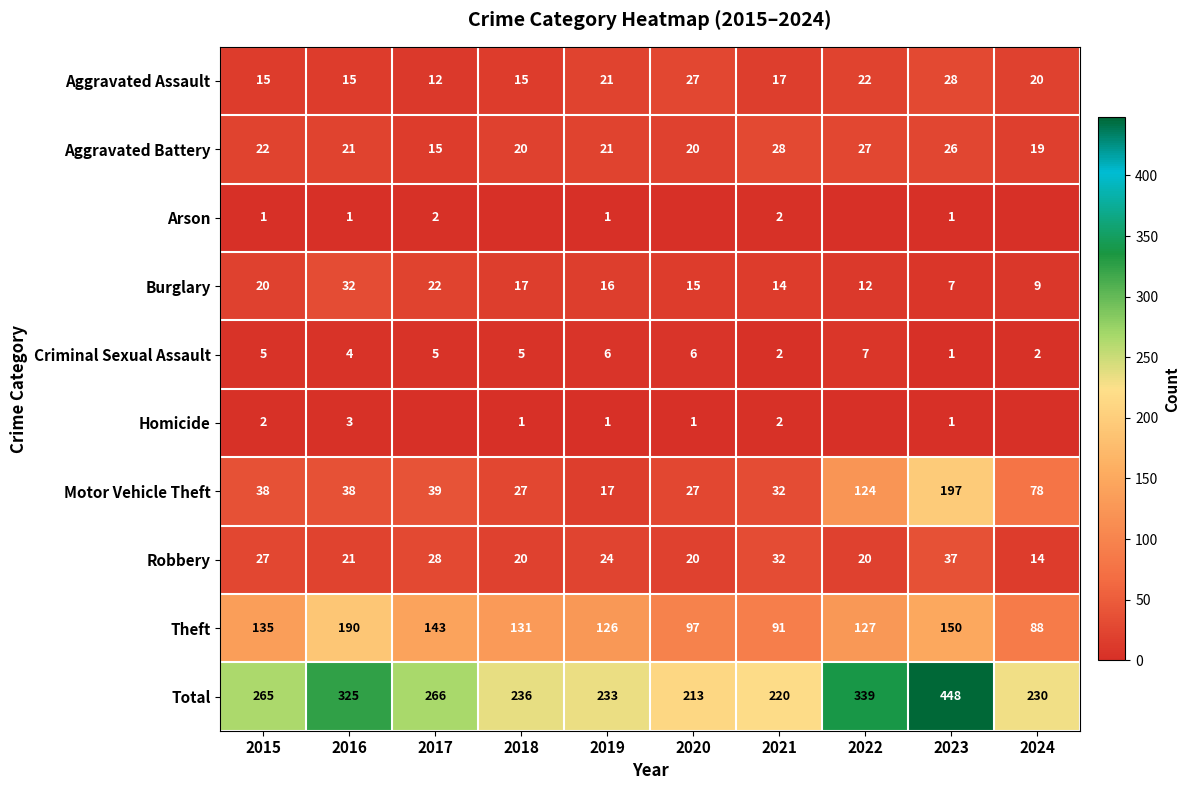

How many categories are shown in the chart?

10